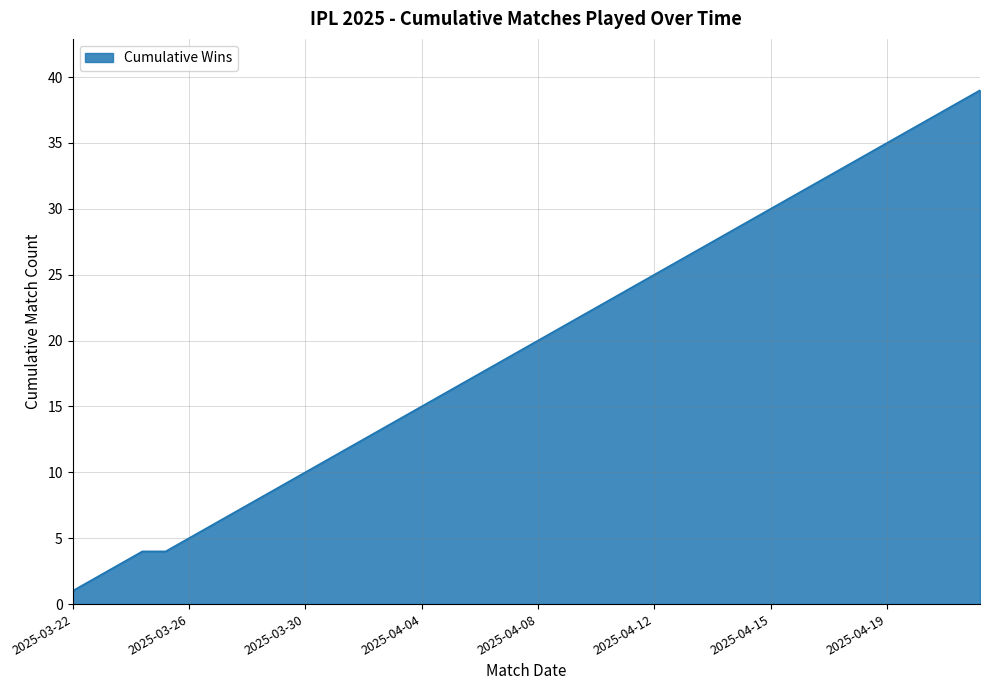

What is the average value?

20